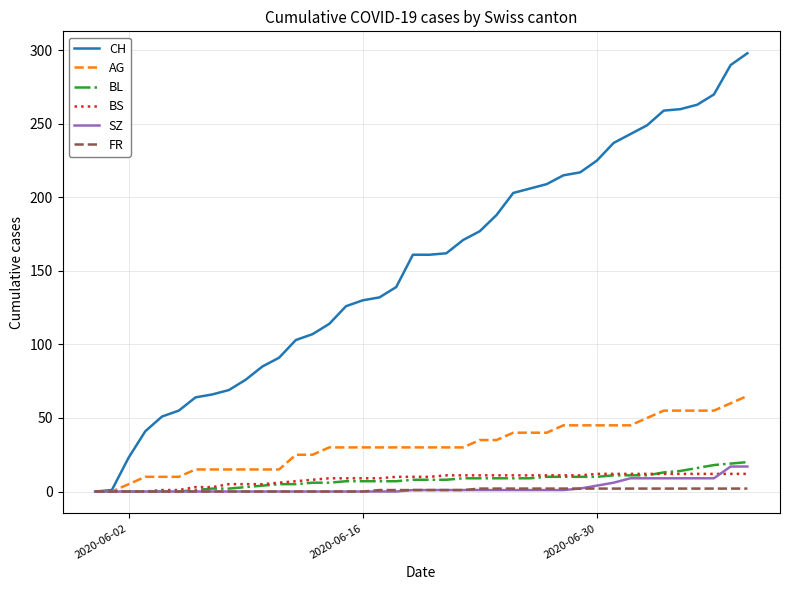

Which series has the largest total across all categories?

CH